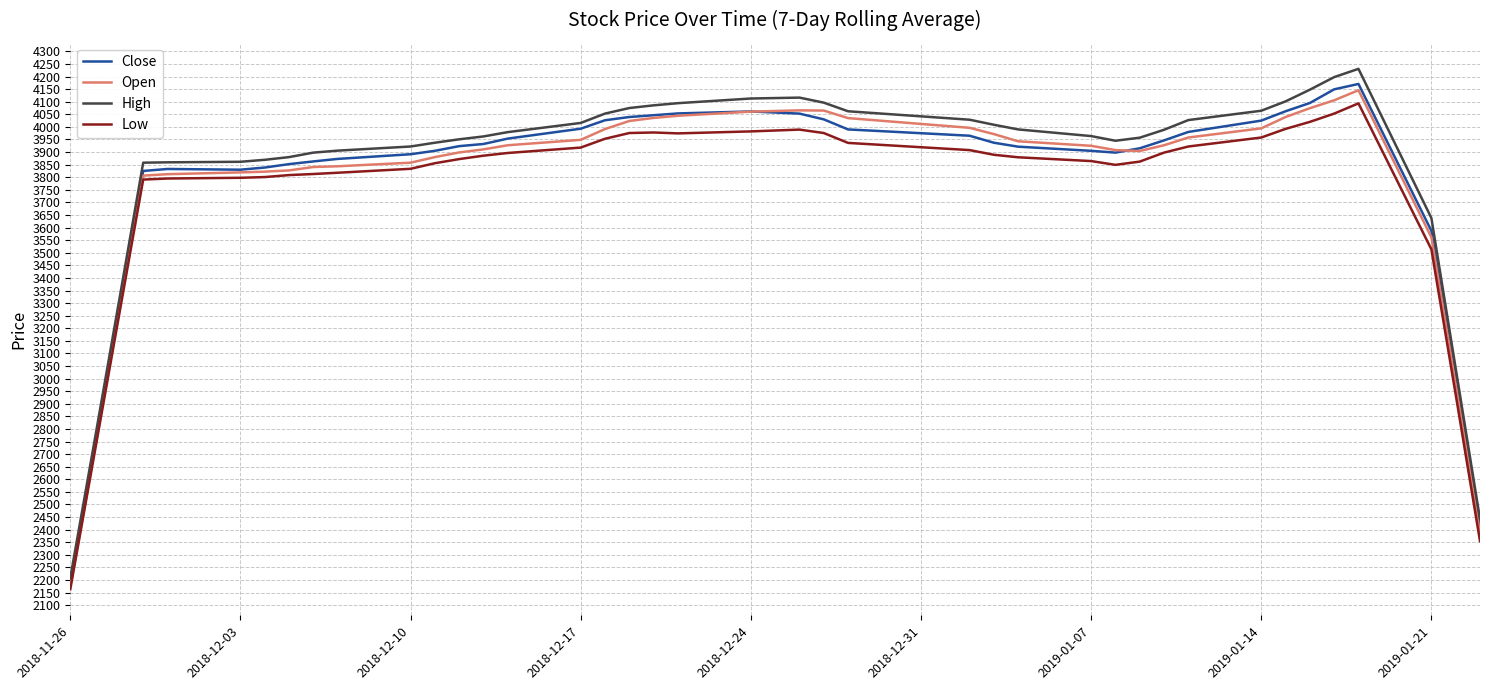

What is the average value of the Low series?

3743.9